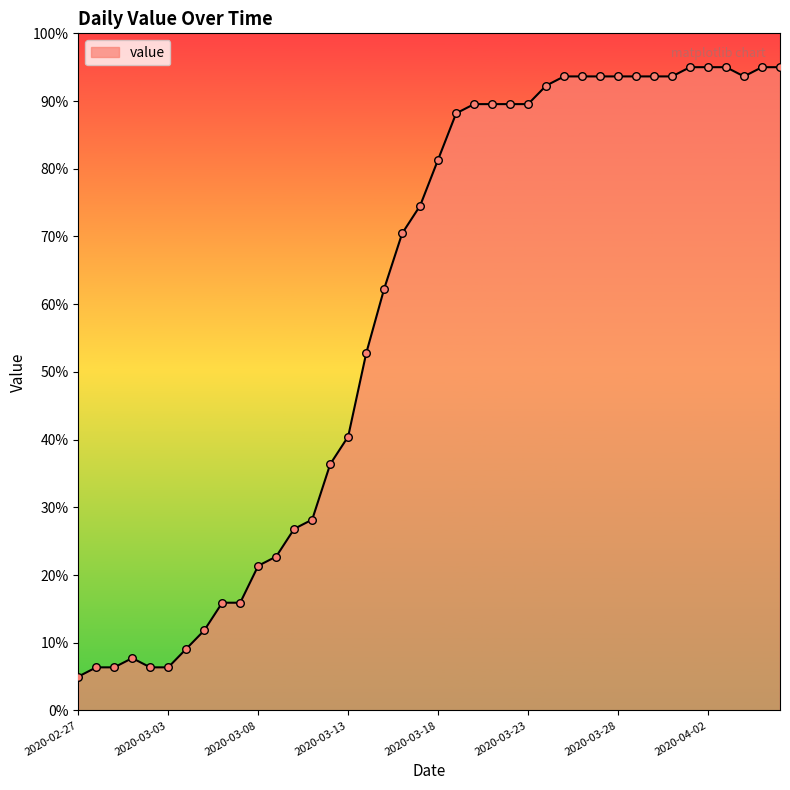

What is the difference between the maximum and minimum values?

90.0